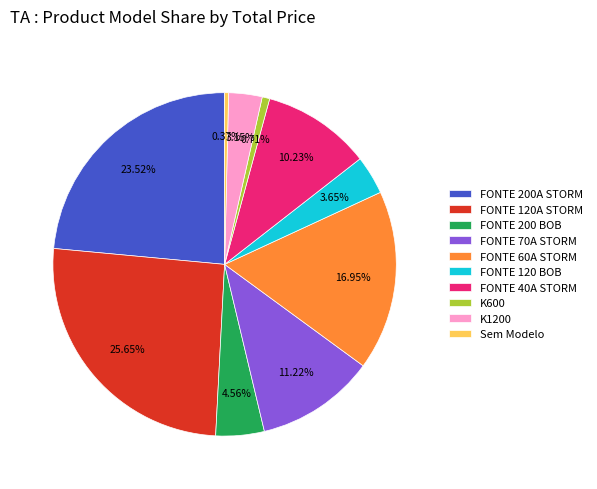

Is there any slice that represents more than half of the pie?

No